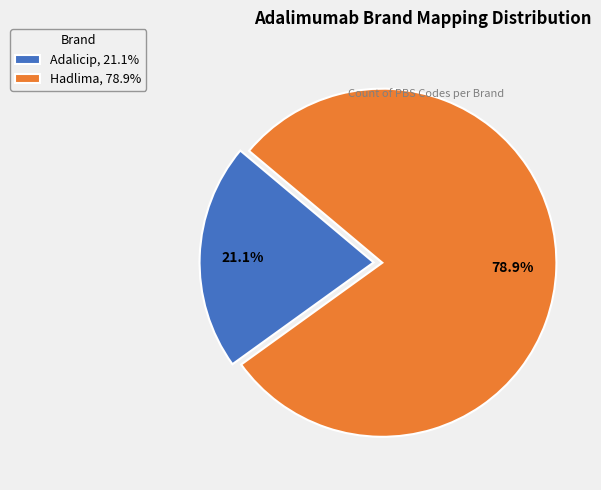

How many segments does this pie chart have?

2